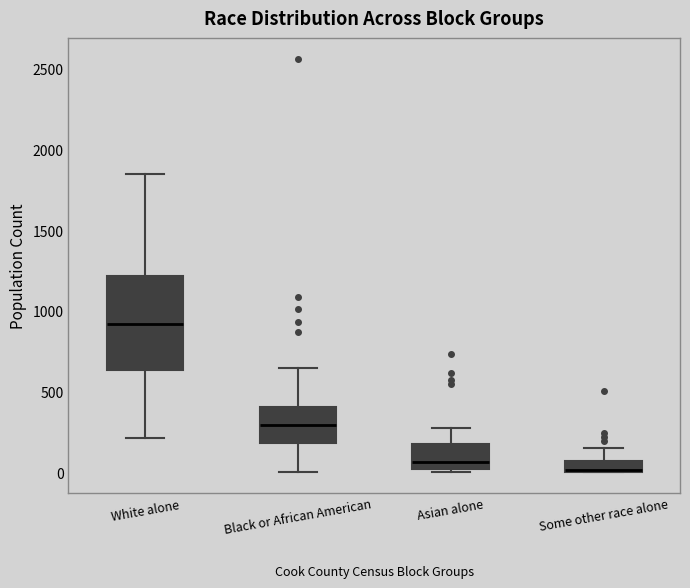

Where does the median line of the box for Asian alone sit on the y-axis? The values are not printed on the chart, so give them approximately, as read against the axis.

50